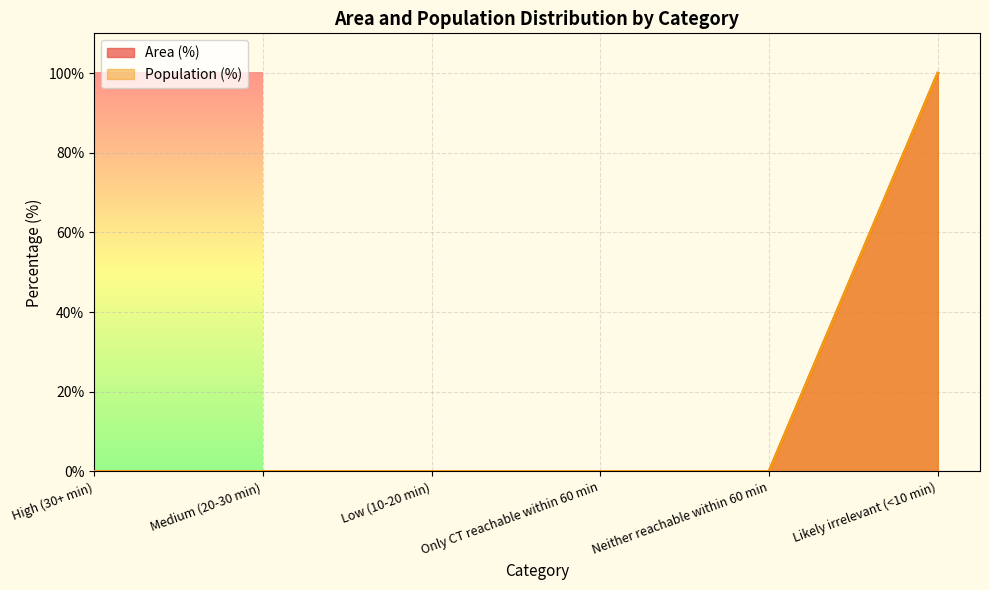

Which category has the lowest value in the Population (%) series?

High (30+ min)